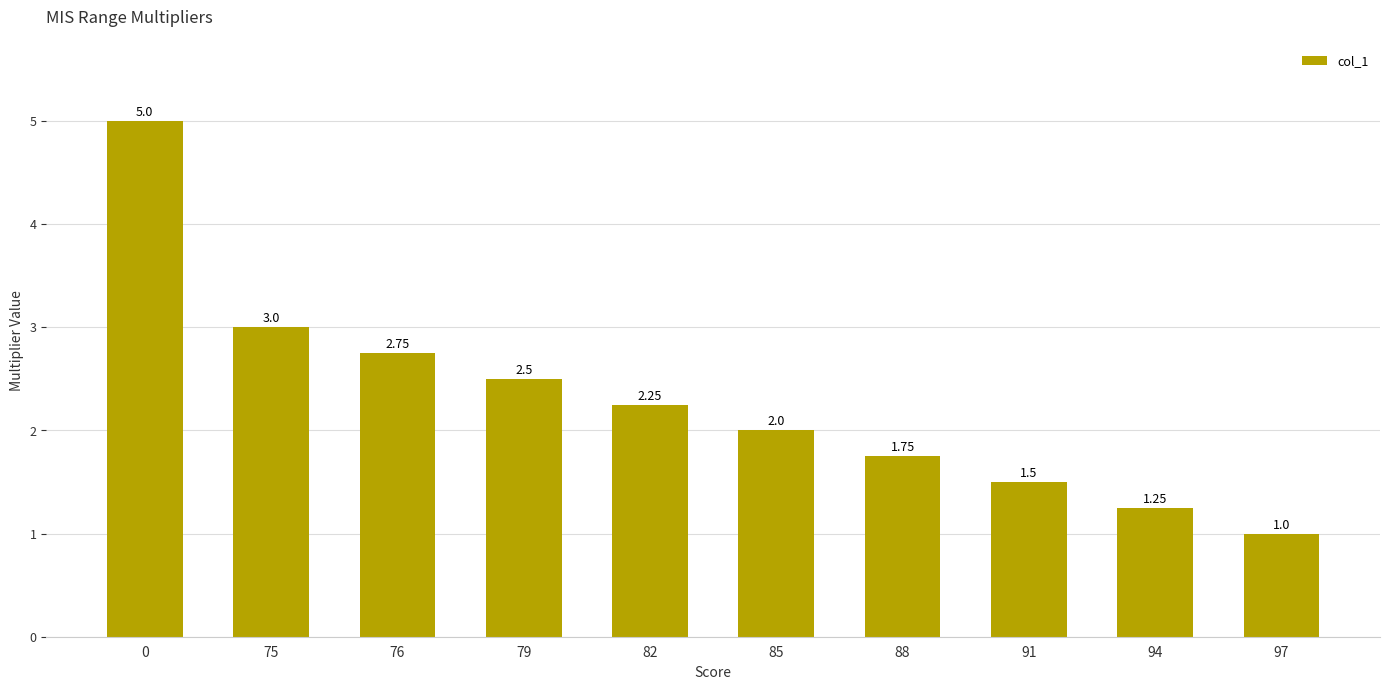

What is the average value?

2.3